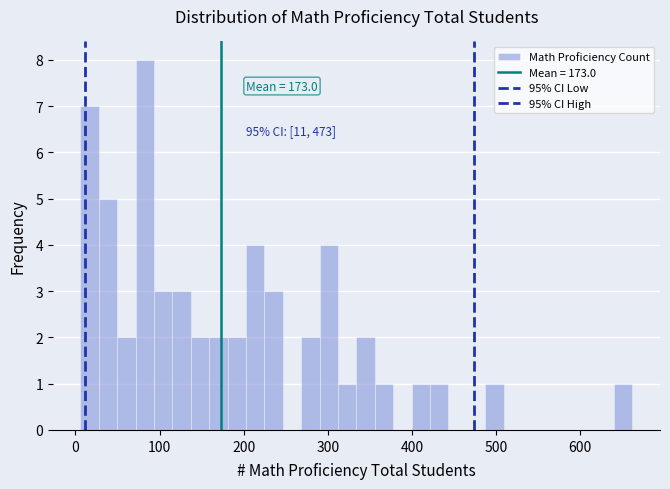

Read against the x-axis, roughly where is the centre of the tallest bar?

80